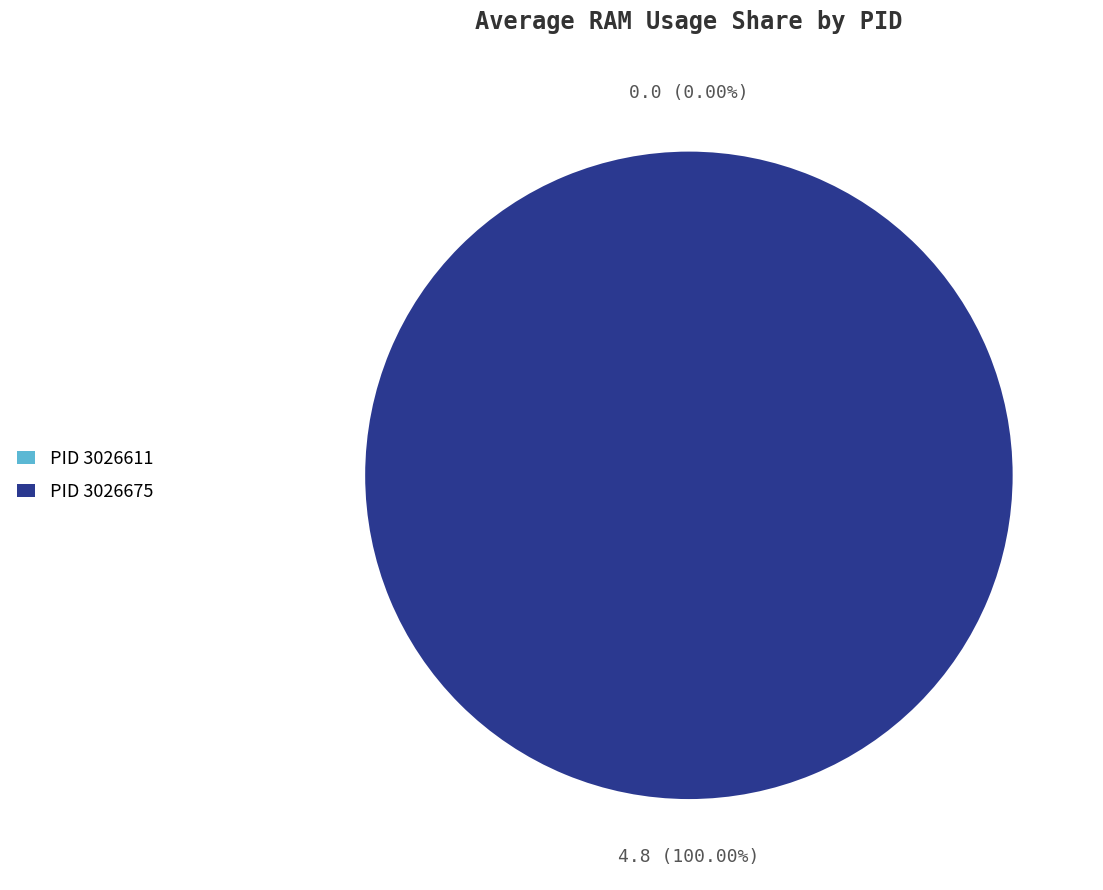

Which slice represents more than half of the pie?

3026675